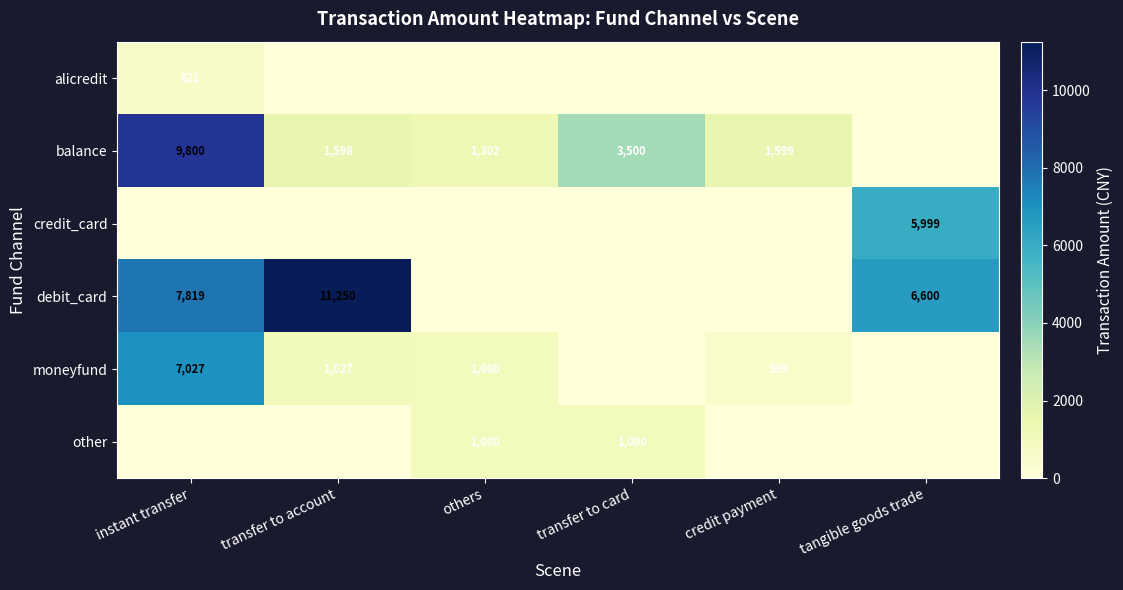

What is the difference between the balance values at instant transfer and others?

8498